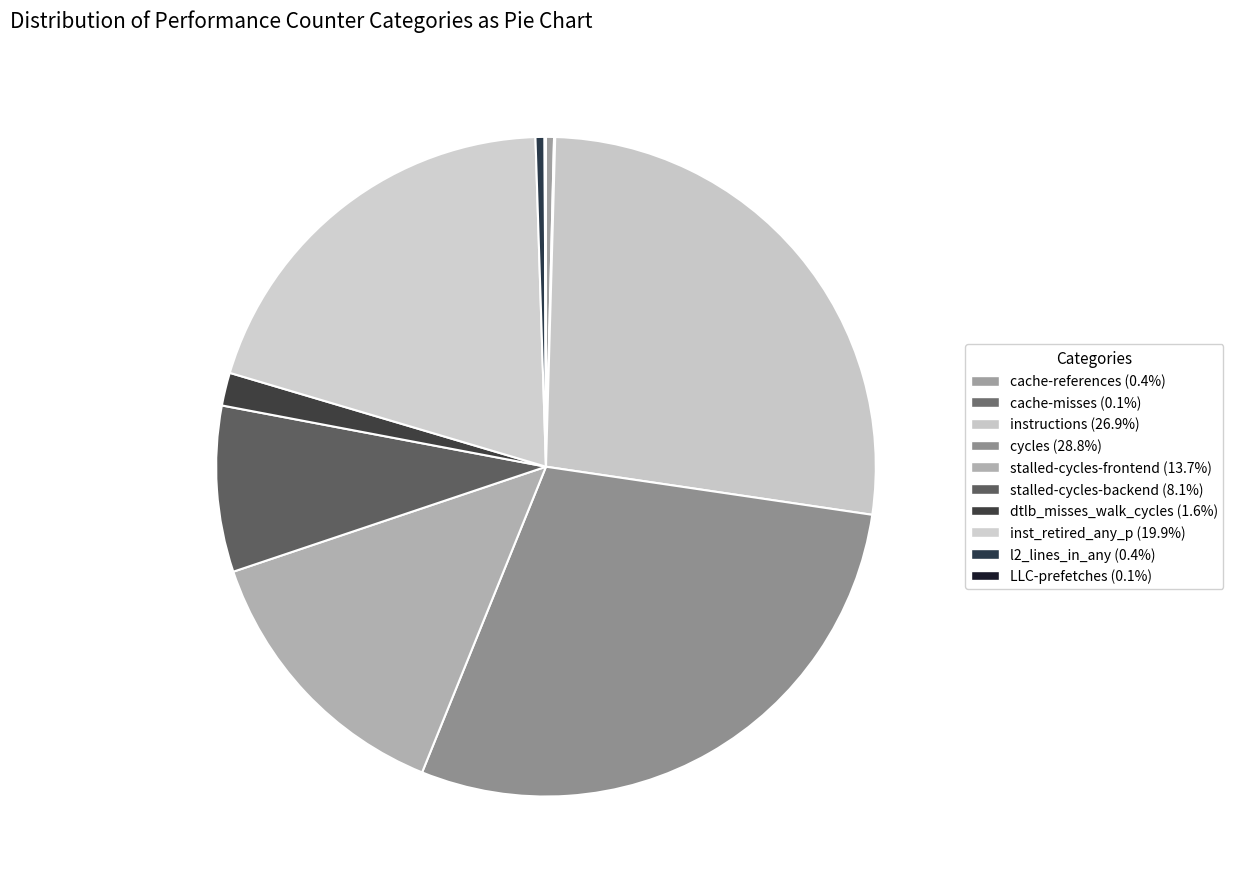

Rank the categories by value from lowest to highest.

cache-misses, LLC-prefetches, cache-references, l2_lines_in_any, dtlb_misses_walk_cycles, stalled-cycles-backend, stalled-cycles-frontend, inst_retired_any_p, instructions, cycles